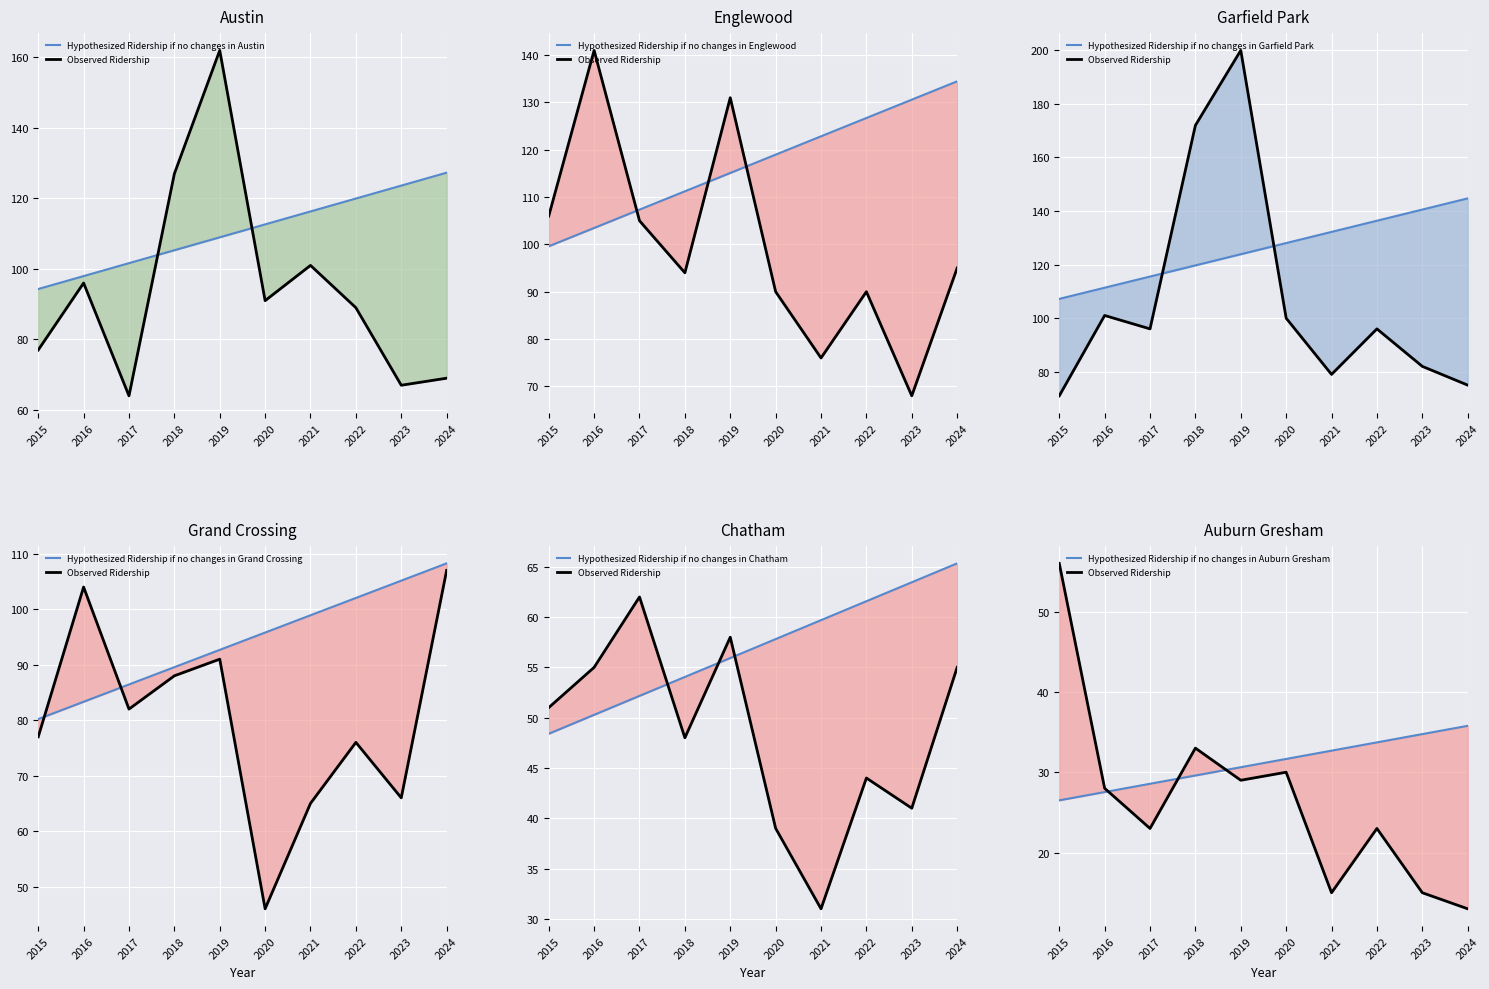

Reading right to left, list all the values displayed in this chart.

Austin: 69	67	89	101	91	162	127	64	96	77
Englewood: 95	68	90	76	90	131	94	105	141	106
Garfield Park: 75	82	96	79	100	200	172	96	101	71
Grand Crossing: 107	66	76	65	46	91	88	82	104	77
Chatham: 55	41	44	31	39	58	48	62	55	51
Auburn Gresham: 13	15	23	15	30	29	33	23	28	56